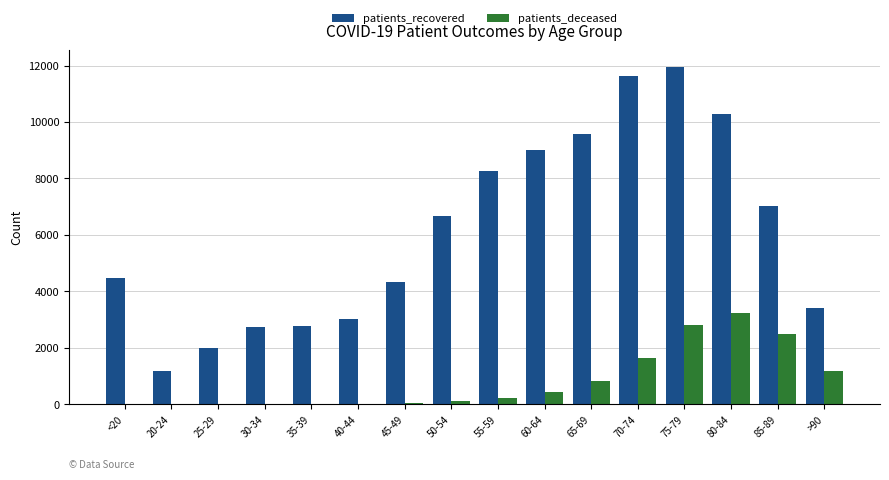

The value of patients_recovered at 45-49 is 4329. True or false?

True